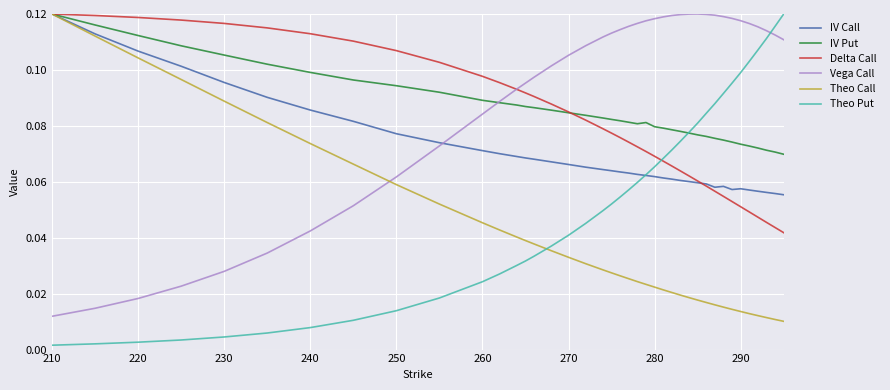

Which series has the largest total across all categories?

Vega Call